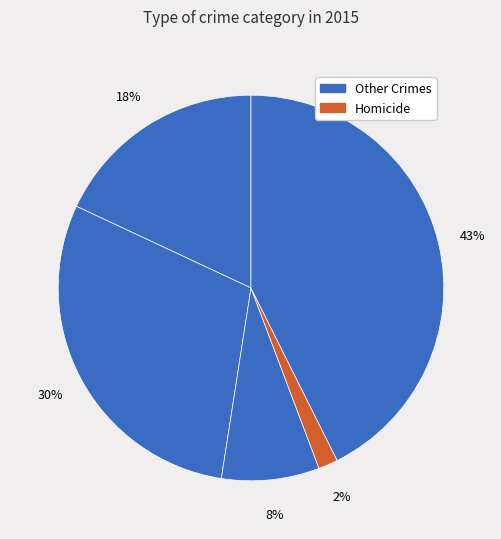

How many segments does this pie chart have?

5